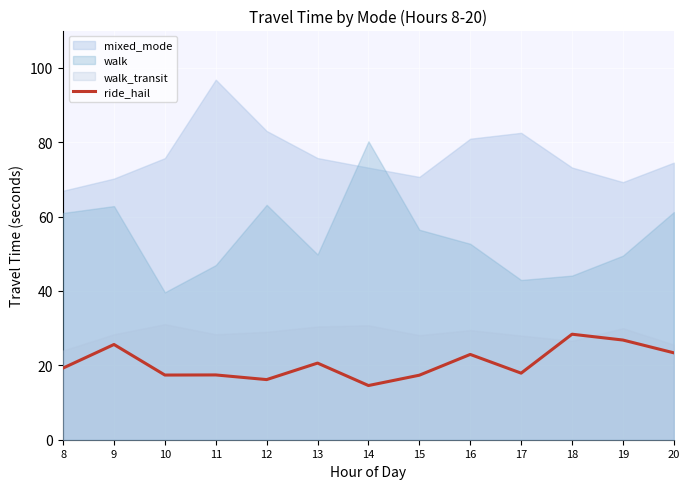

How many values are below 19?

6